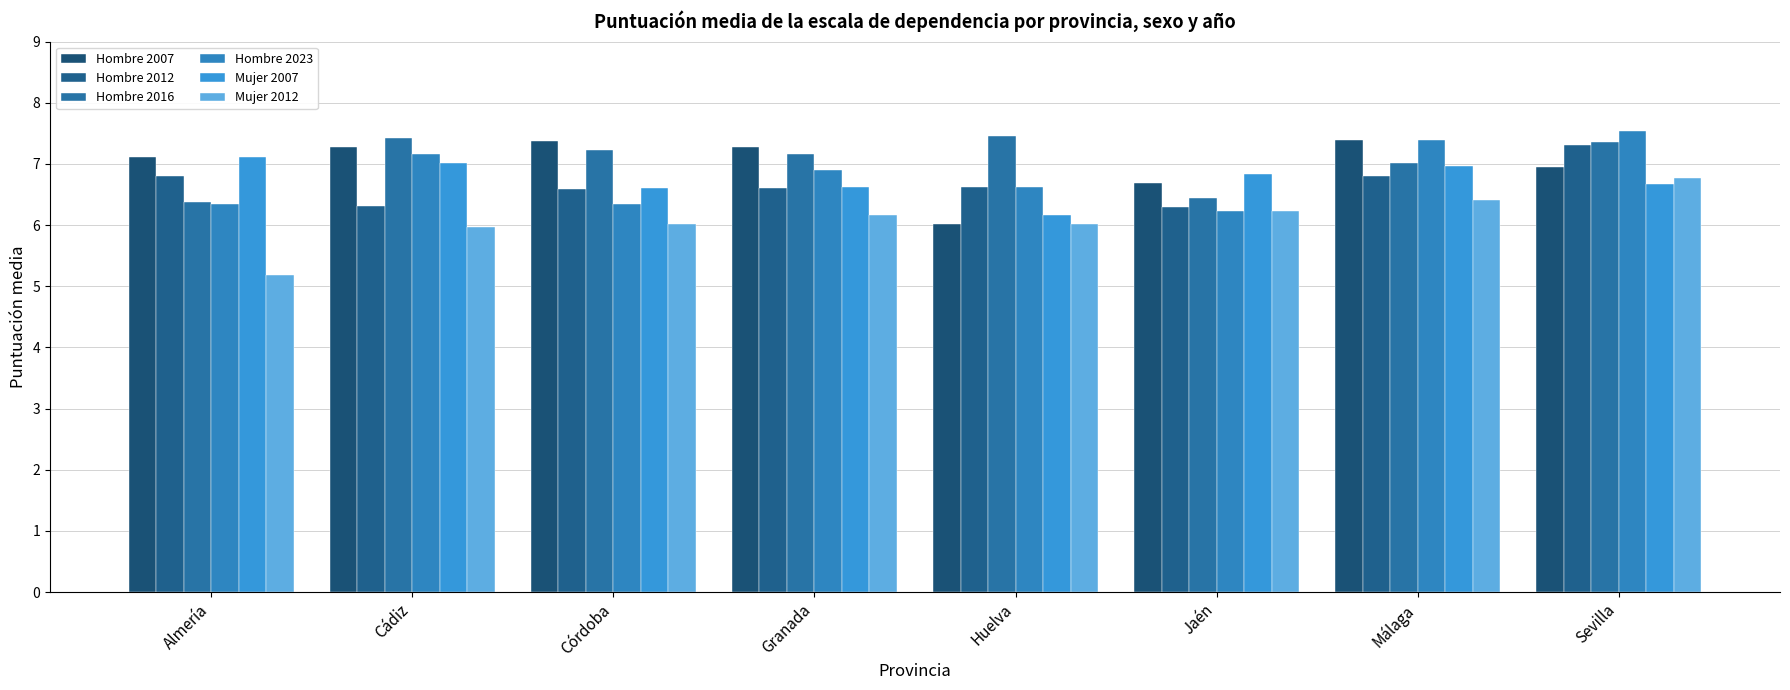

Which category has the lowest value in the Mujer 2007 series?

Huelva